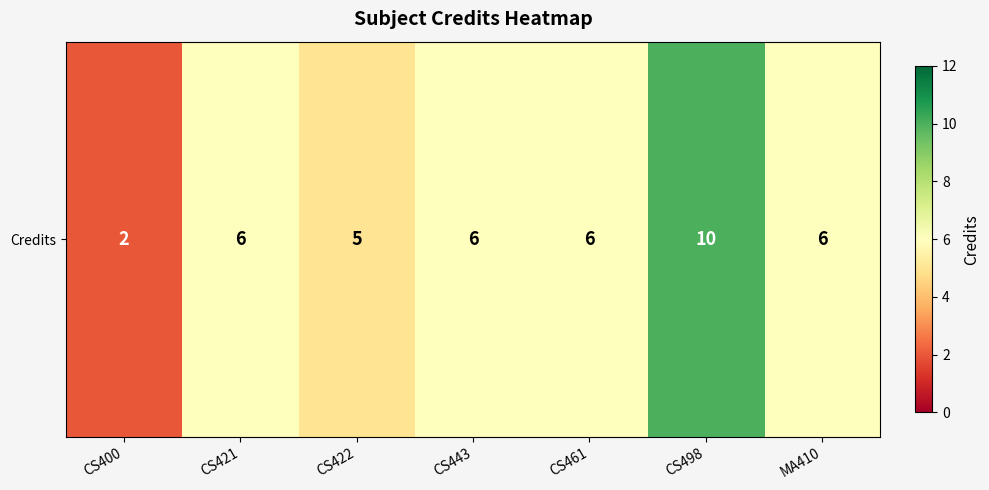

At which category does the chart reach its minimum across all series?

CS400